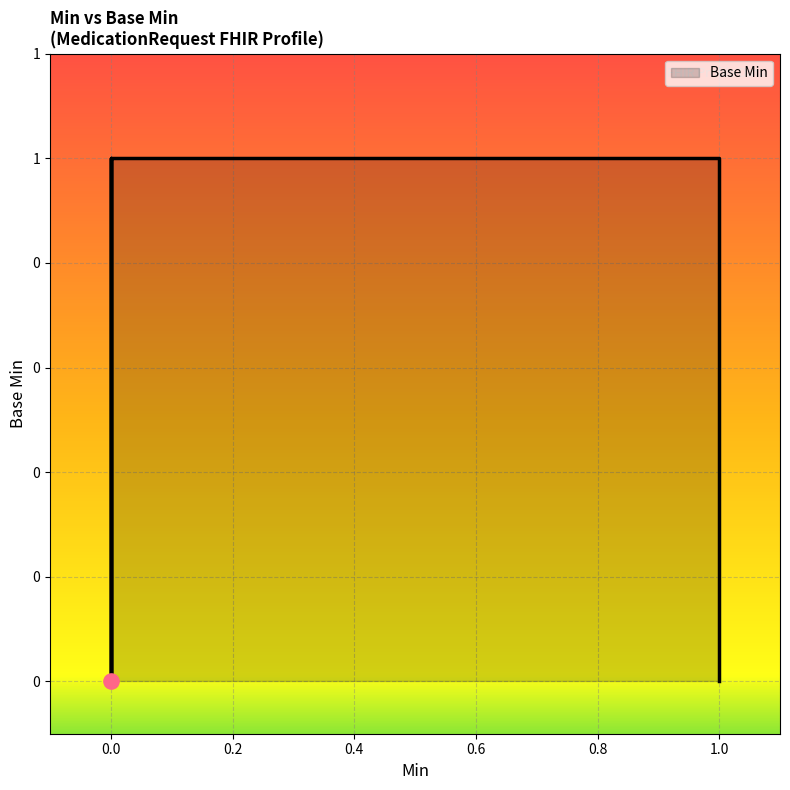

Which has a higher value, 1 or 0?

1